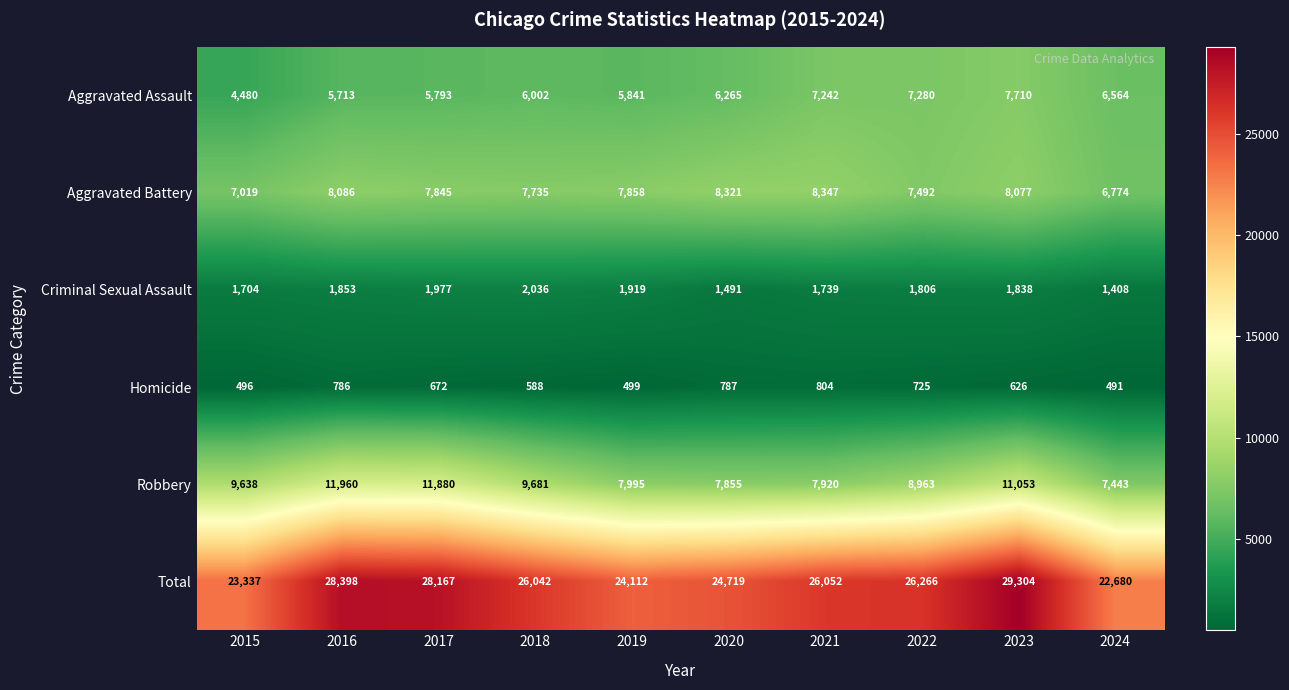

What is the minimum value shown in the chart?

491